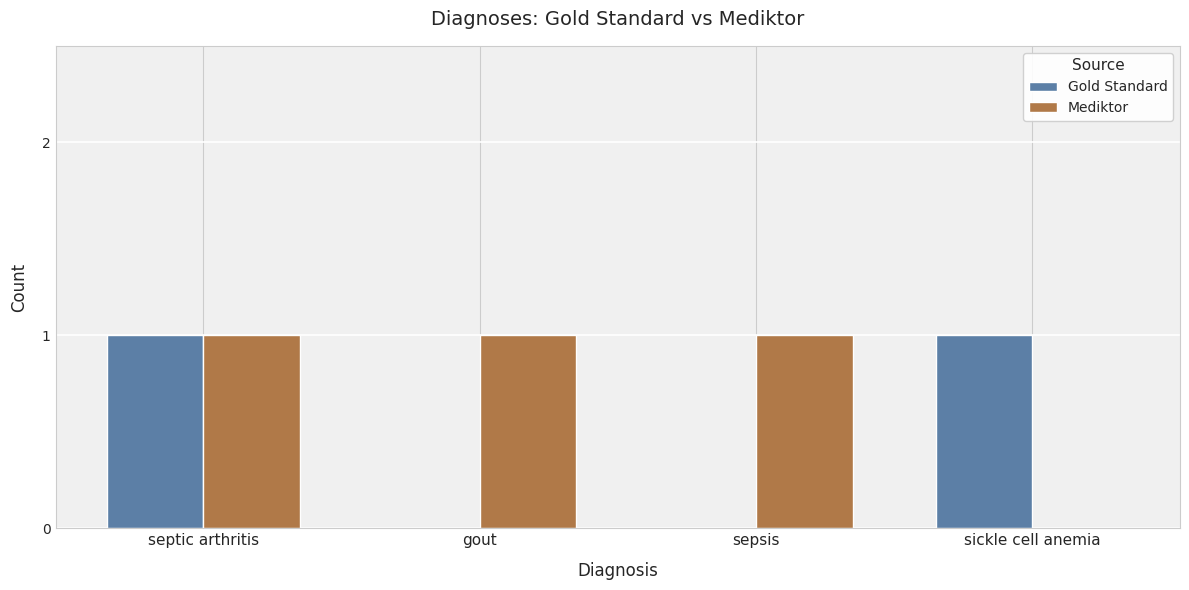

What is the sum of all Mediktor values?

3